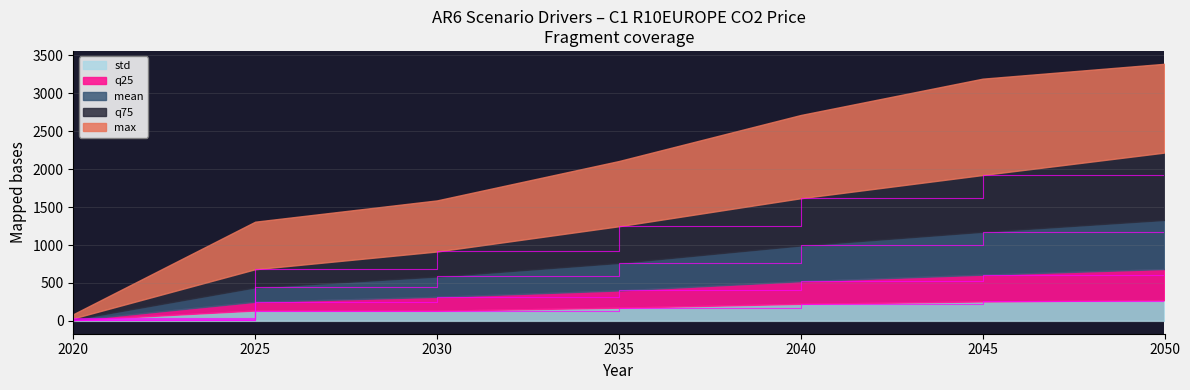

What is the total value across all series at 2050?

3388.7